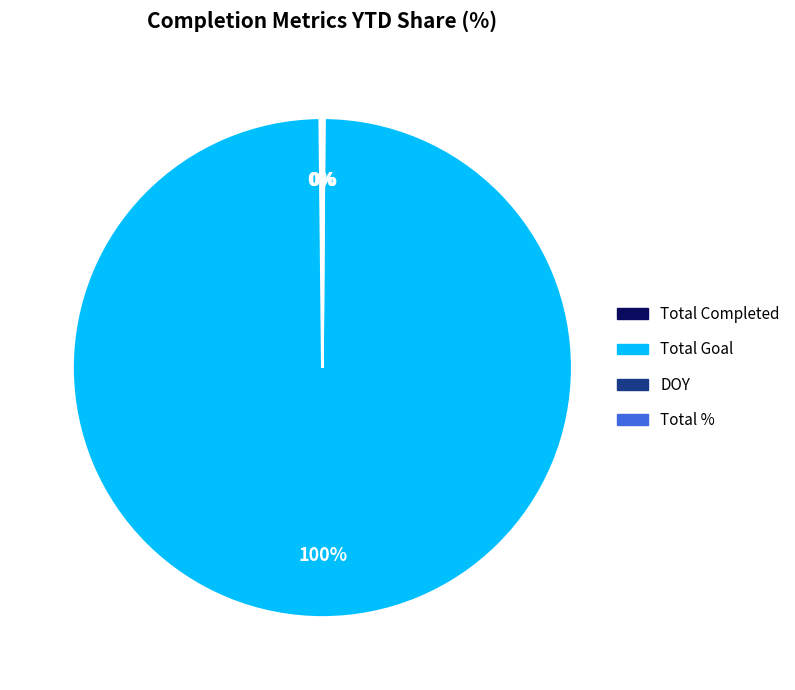

To the nearest percent, what is the difference between the largest and smallest slice percentages?

100%